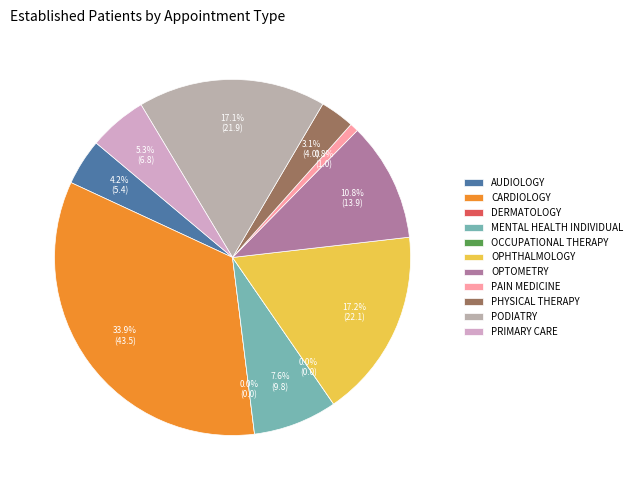

Is it true that CARDIOLOGY is 34% of the pie?

True